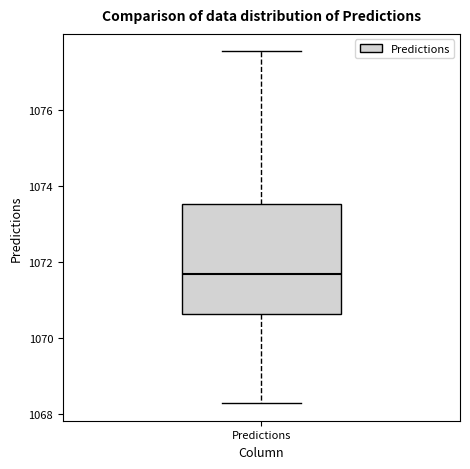

Where does the median line of the box for Predictions sit on the y-axis? The values are not printed on the chart, so give them approximately, as read against the axis.

1071.6